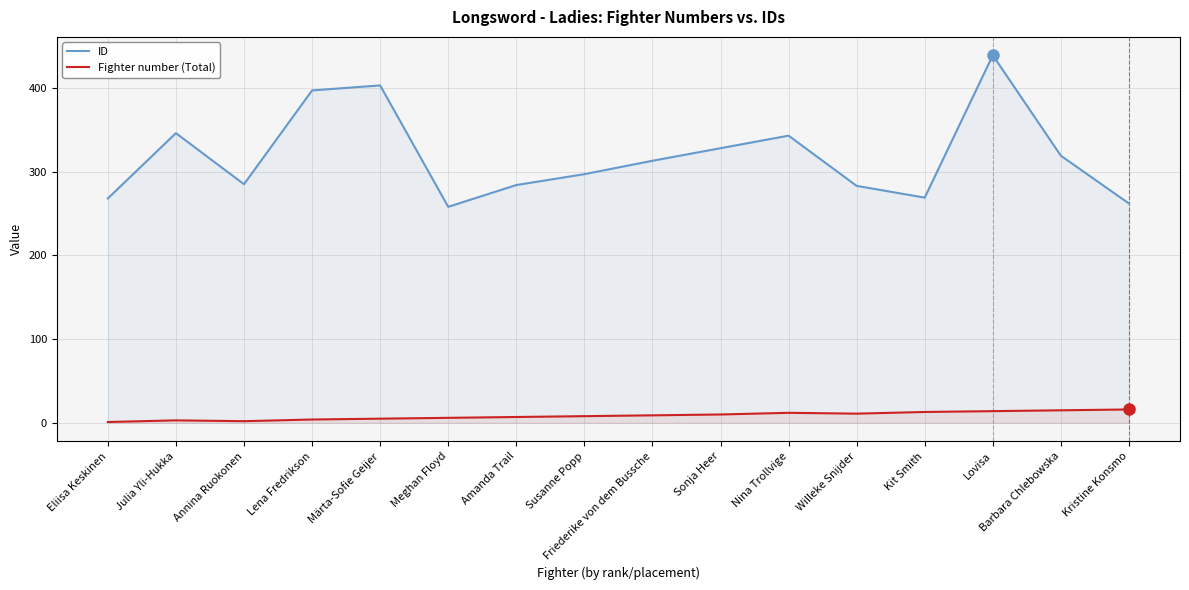

How many lines are shown in the chart?

2